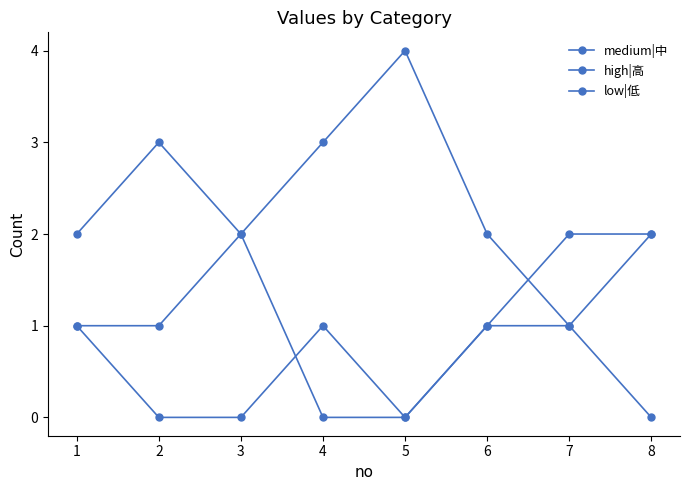

How many lines are shown in the chart?

3